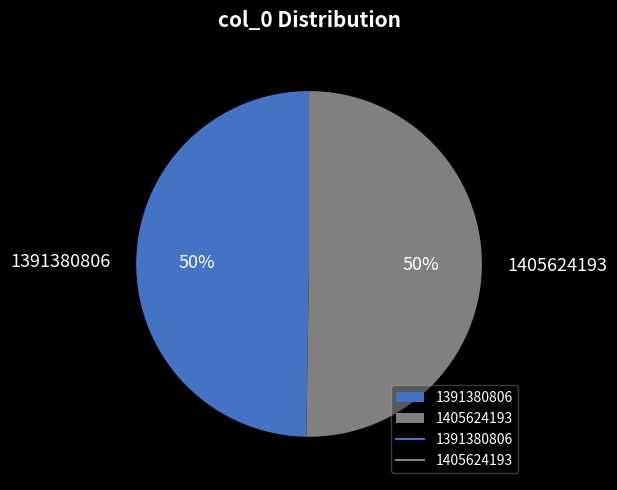

To the nearest percent, what is the average slice percentage?

50%